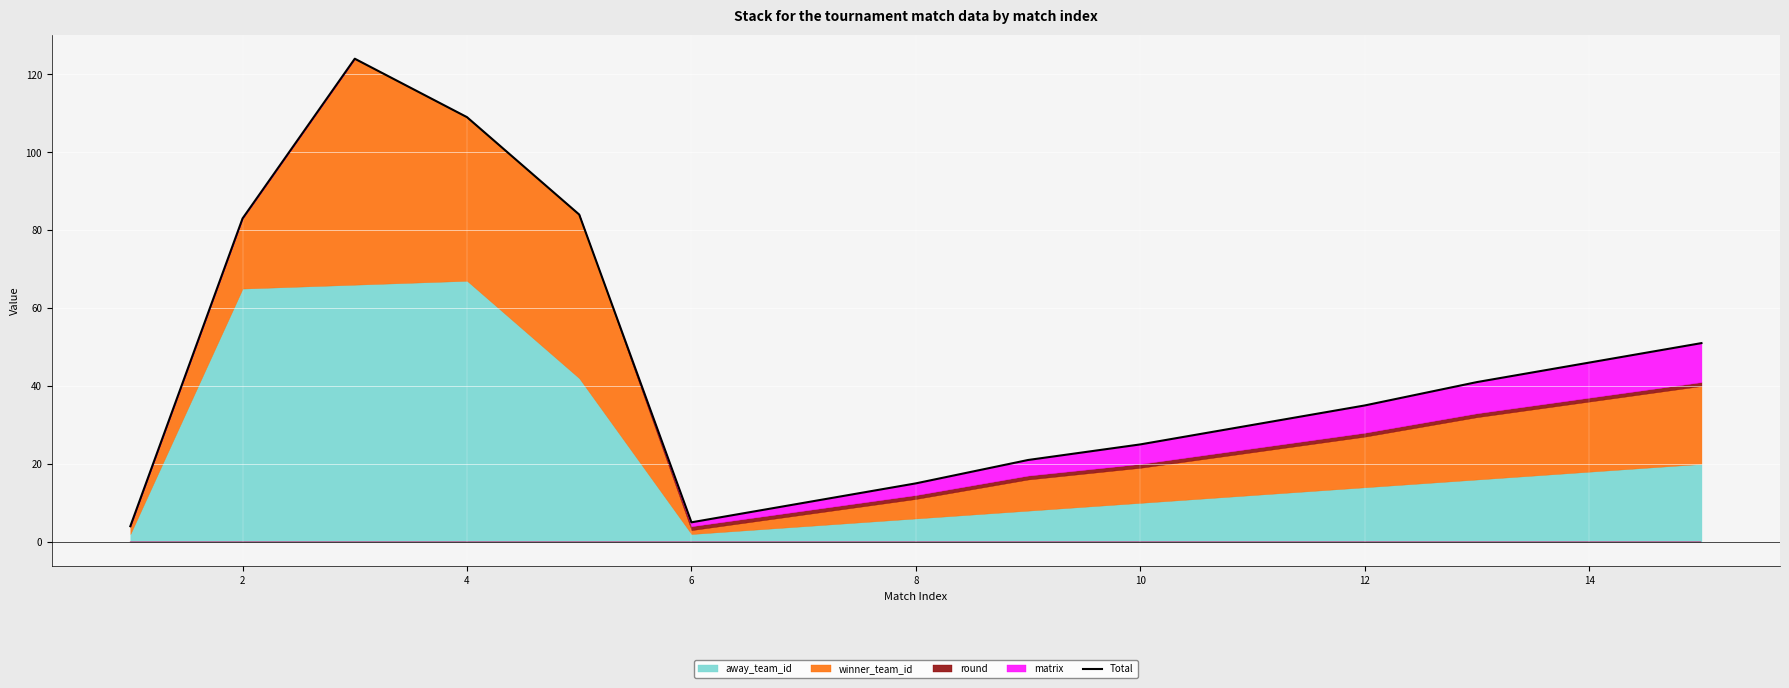

How many points are lower than both their immediate neighbors (excluding endpoints)?

1